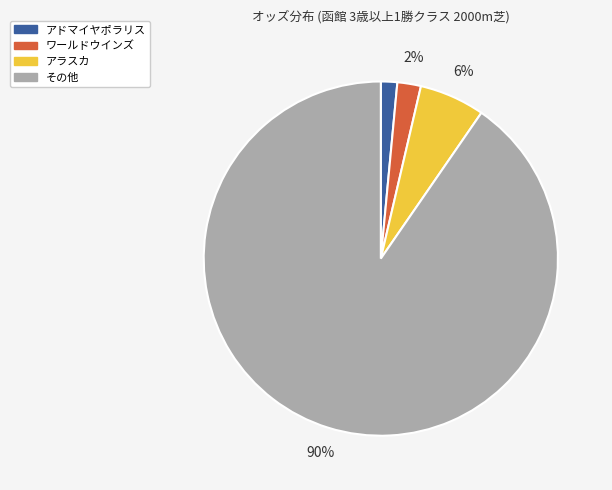

To the nearest percent, what is the average slice percentage?

25%